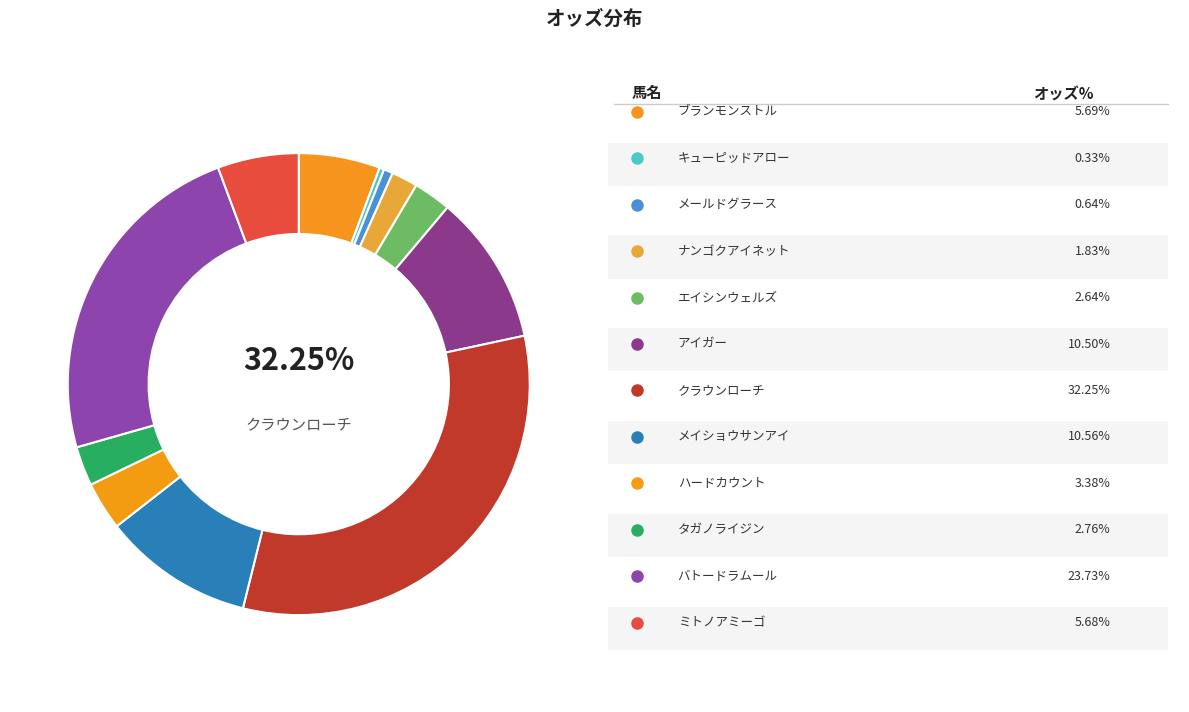

Approximately how many times larger is the value at ミトノアミーゴ compared to ブランモンストル?

1.0